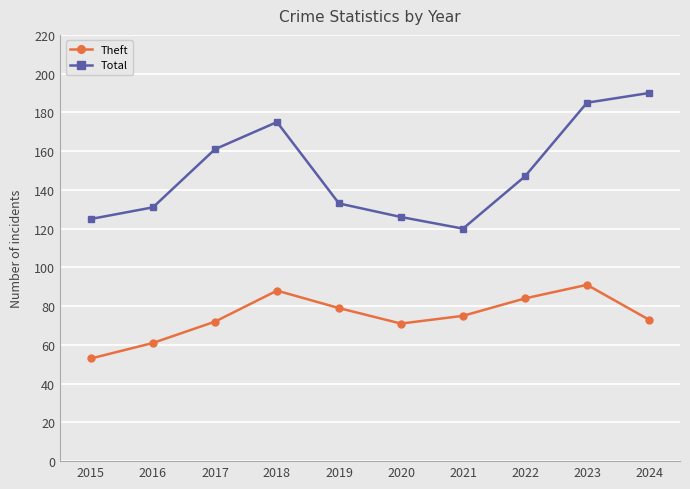

Between 2016 and 2023, which series saw the biggest shift?

Total